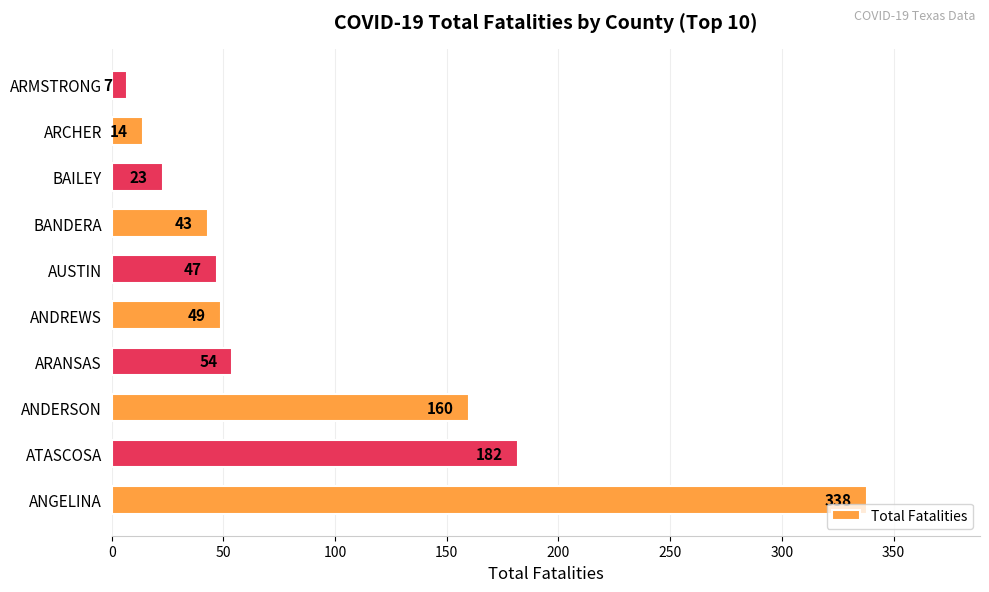

Is it true that the value at ANGELINA is 338?

True